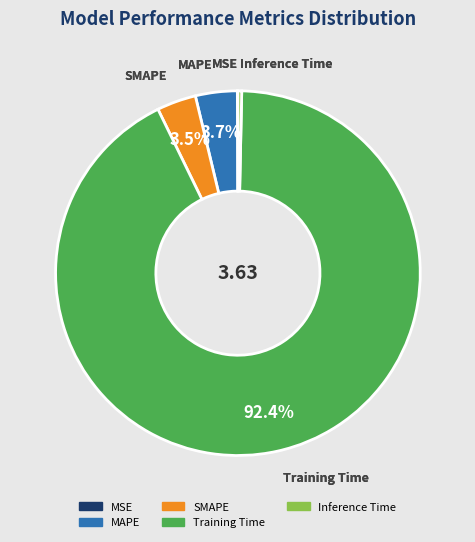

Does any single category account for the majority?

Yes